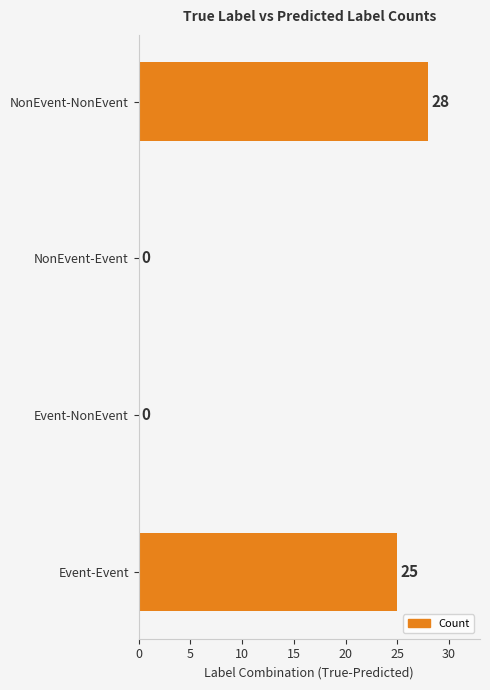

Reading top to bottom, transcribe all the data shown in this chart.

NonEvent-NonEvent=28	NonEvent-Event=0	Event-NonEvent=0	Event-Event=25